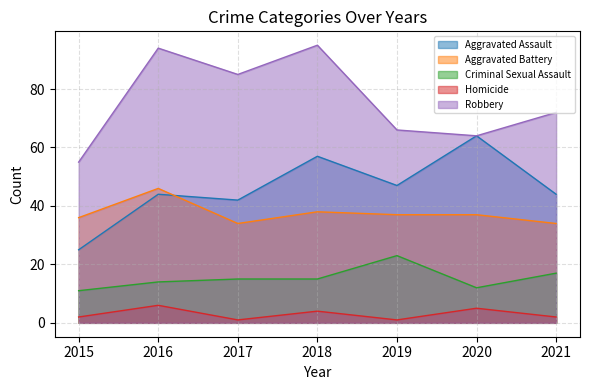

What is the difference between the maximum and minimum values in the Homicide series?

5